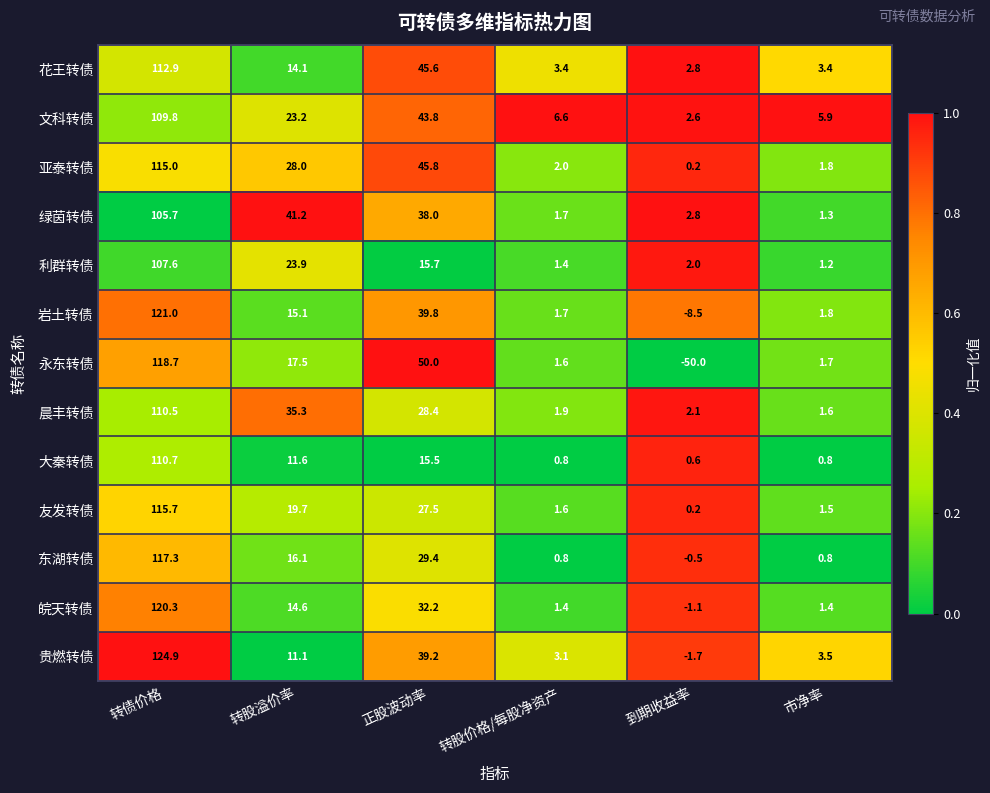

What is the total value across all series at 正股波动率?

450.9